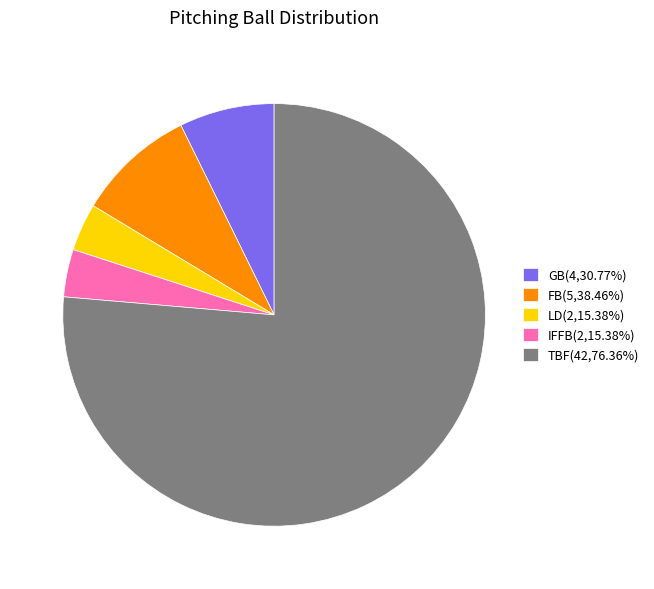

Combined, do TBF(42,76.36%) and LD(2,15.38%) account for over 50%?

Yes